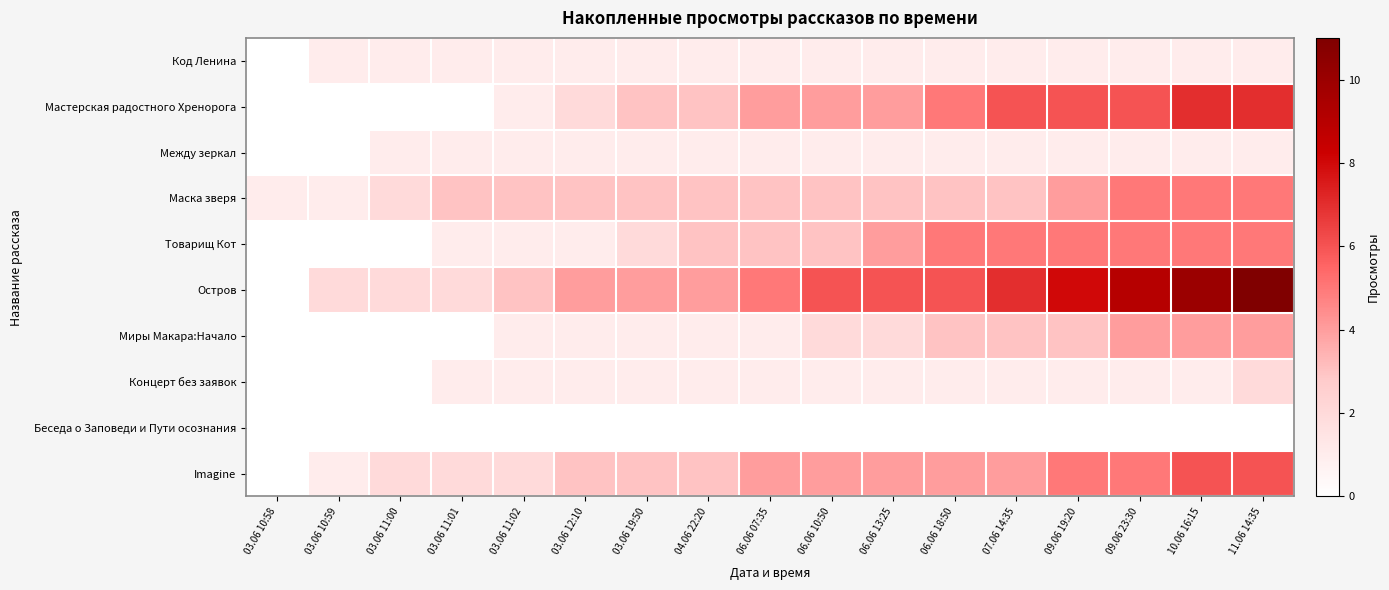

How many categories are shown in the chart?

17